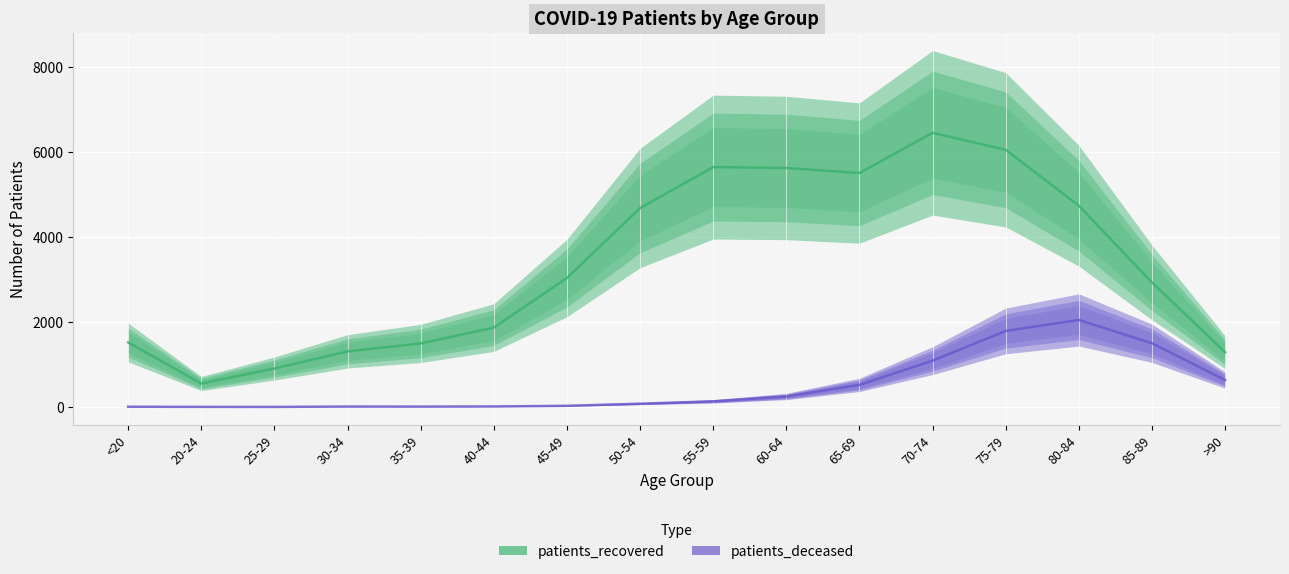

True or false: patients_recovered and patients_deceased cross at least once.

False